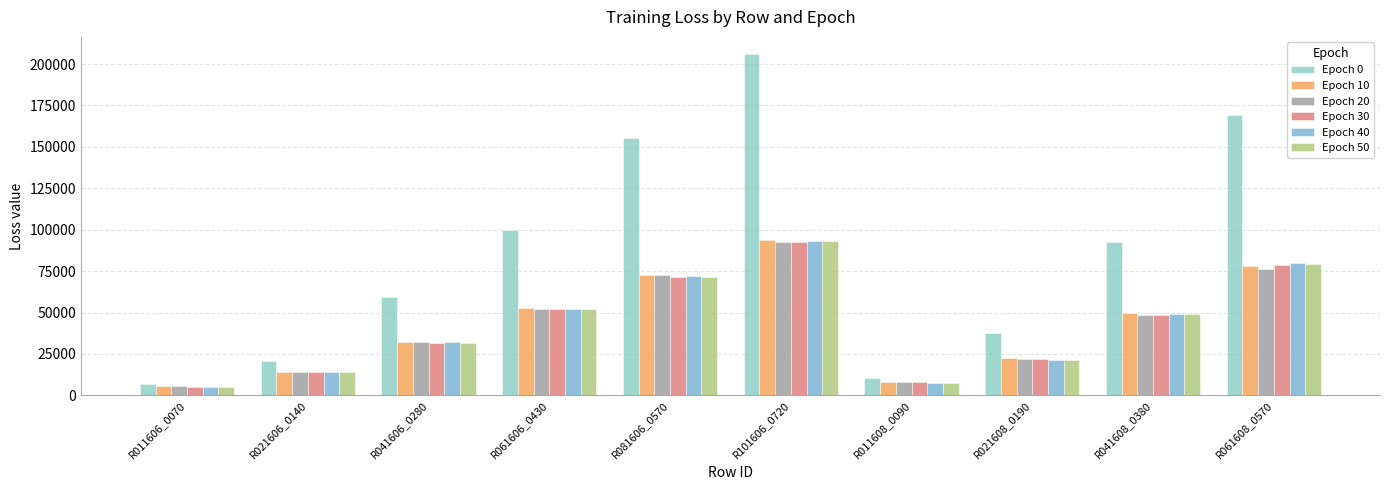

What position from the right is R061606_0430?

7